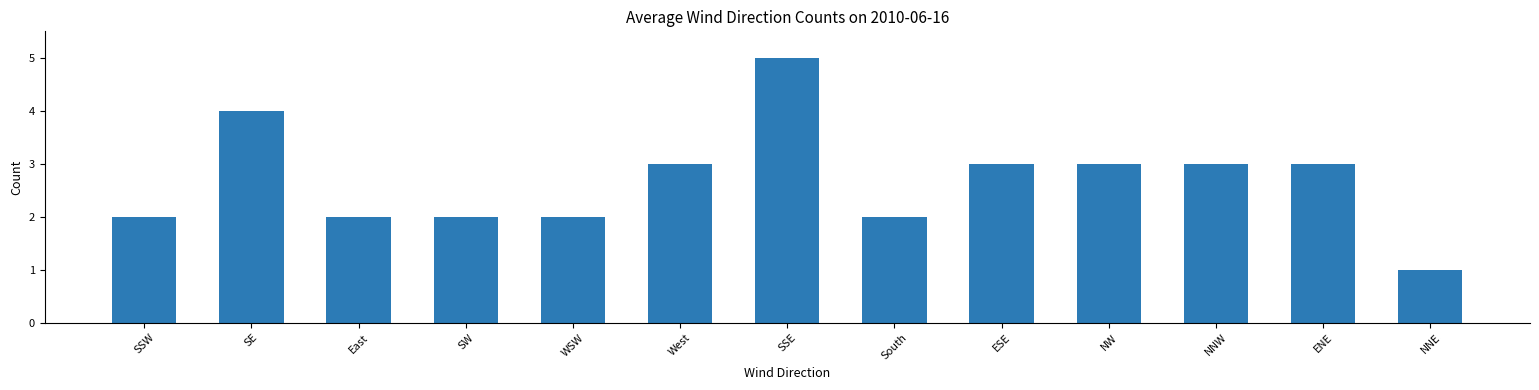

True or false: the data shows 2 at SW.

True